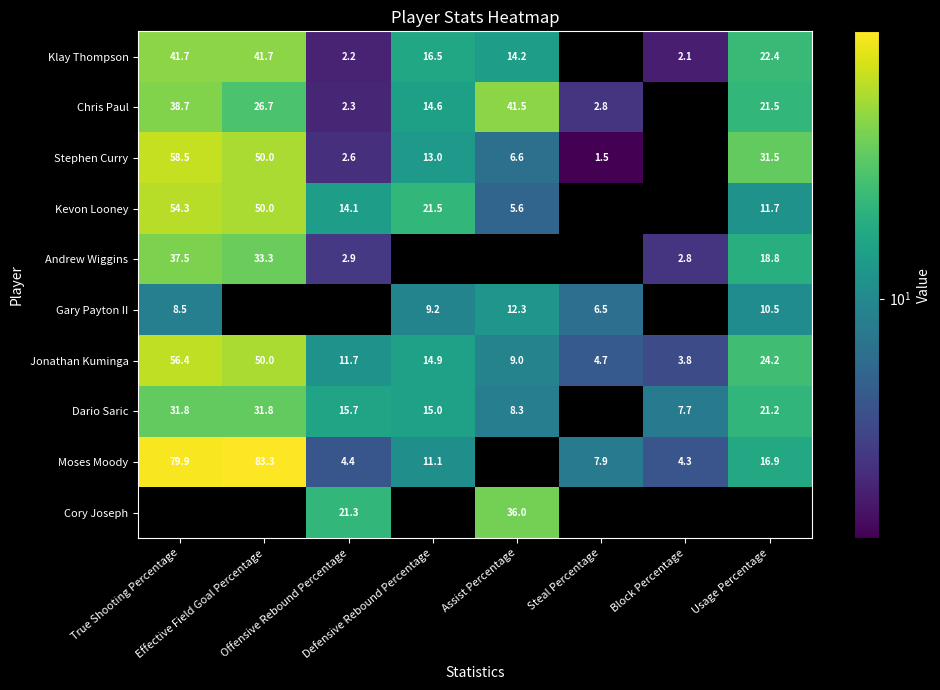

The Gary Payton II series shows 10.5 at Usage Percentage. True or false?

True